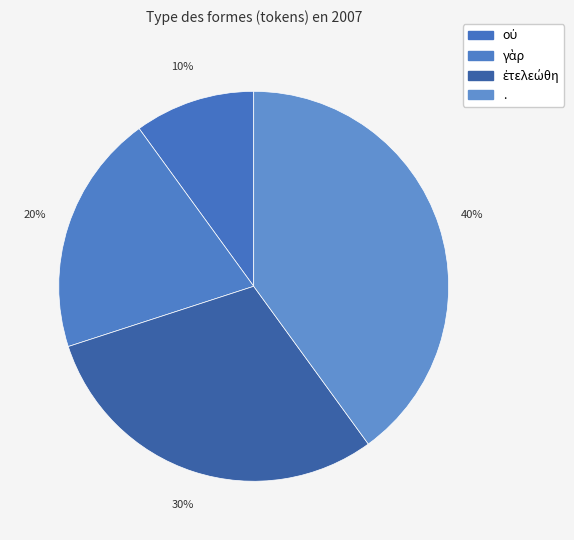

To the nearest percent, what percentage of the pie is .?

40%